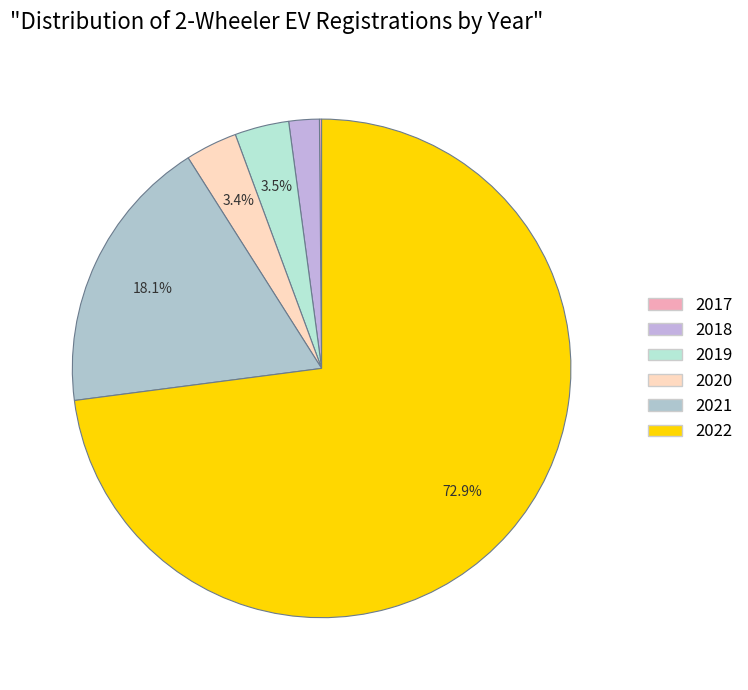

Count the number of slices in the pie.

6